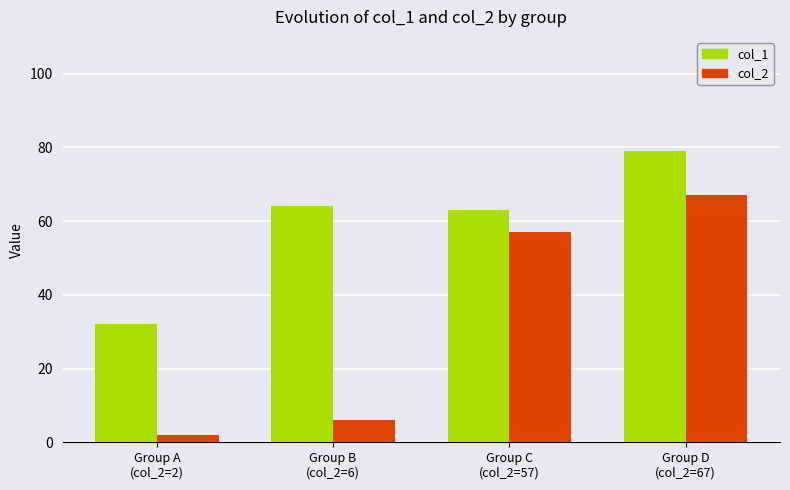

What is the sum of the col_2 values at Group A
(col_2=2) and Group C
(col_2=57)?

59